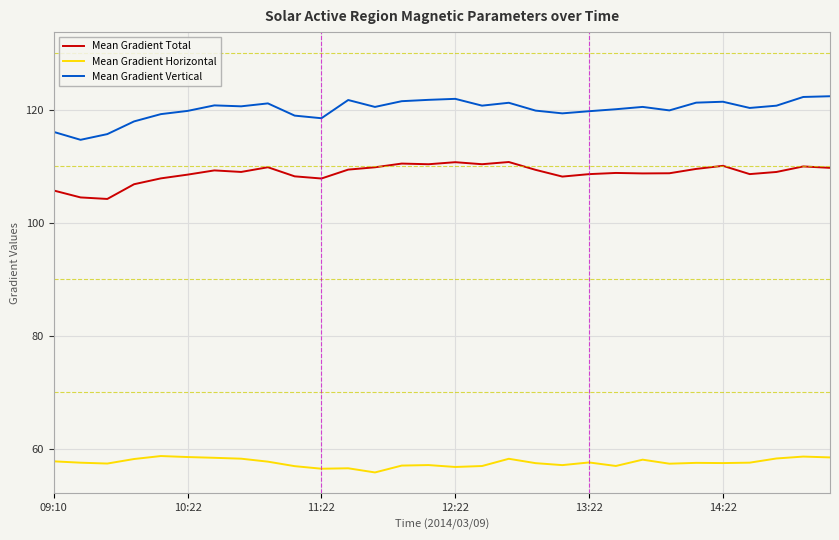

Rank the series by their maximum value, from highest to lowest.

Mean Gradient Vertical, Mean Gradient Total, Mean Gradient Horizontal